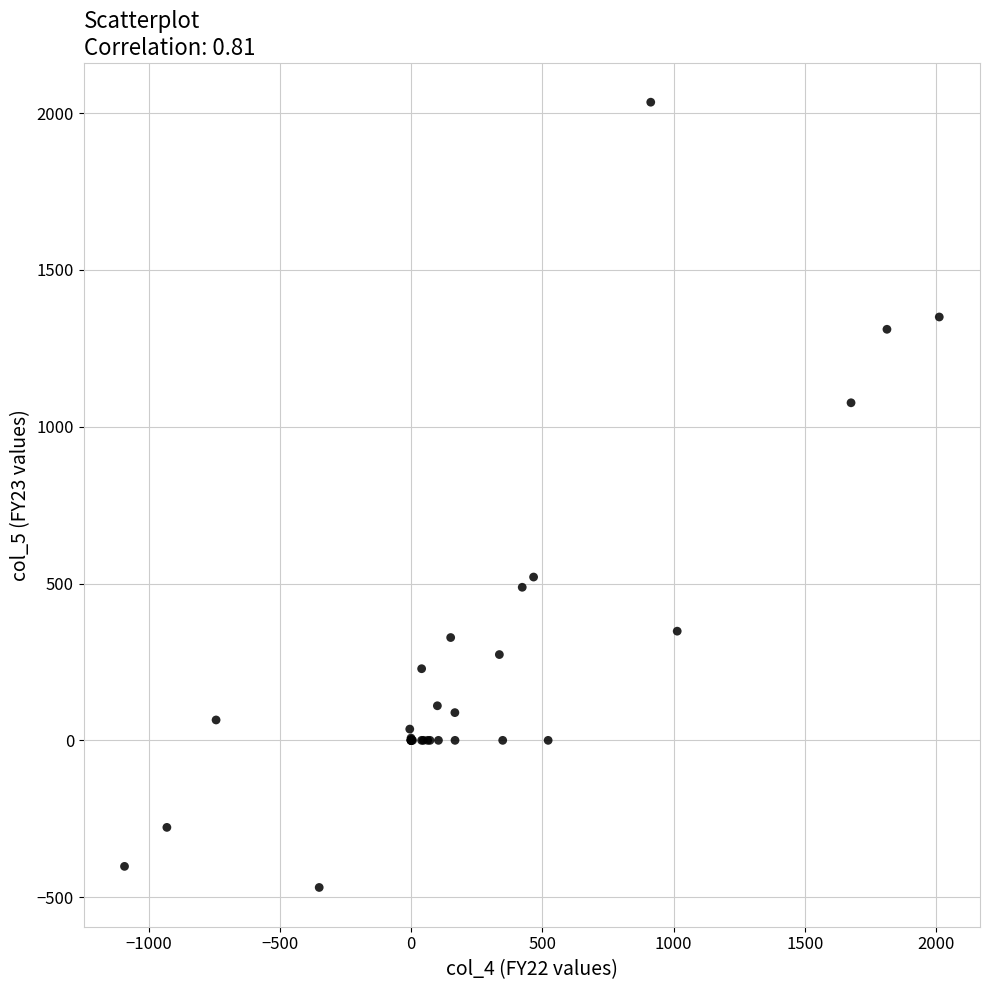

What Y value in the scatter plot is closest to 782?

520.7